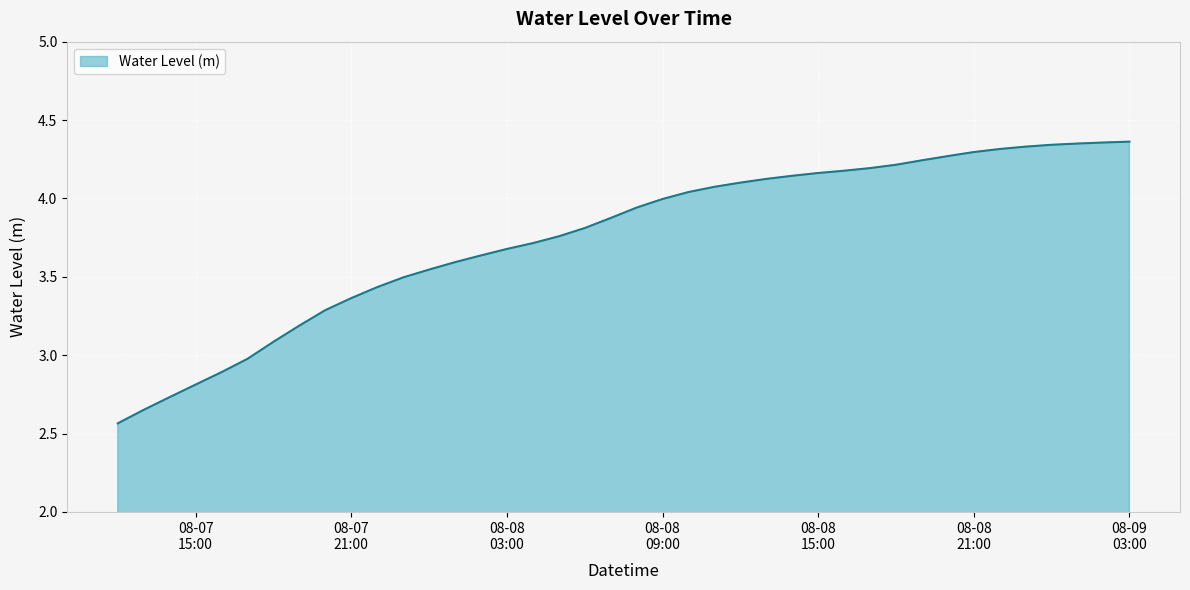

What is the difference between the maximum and minimum values?

1.8